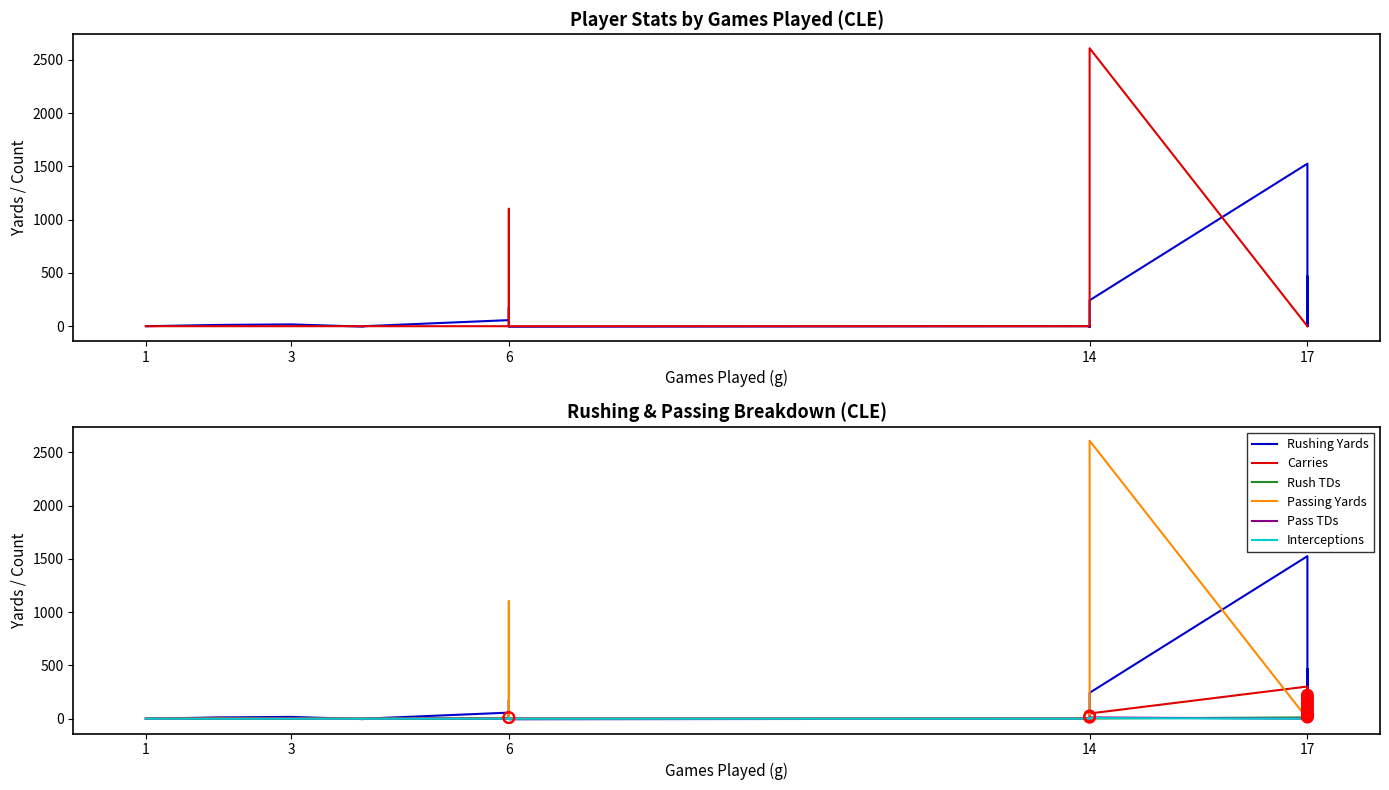

Which series has the widest spread of Y values?

Passing Yards